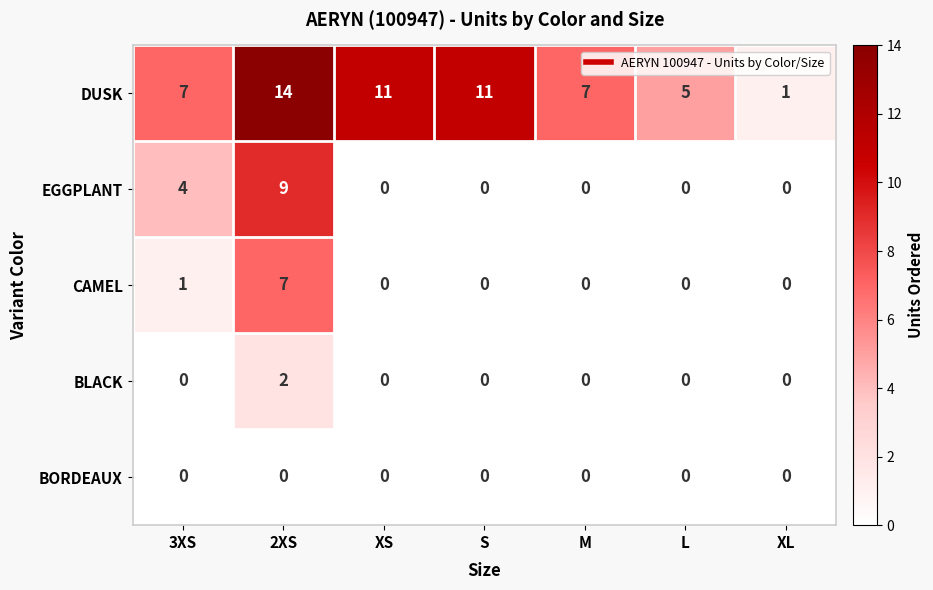

Count the number of categories in the chart.

7